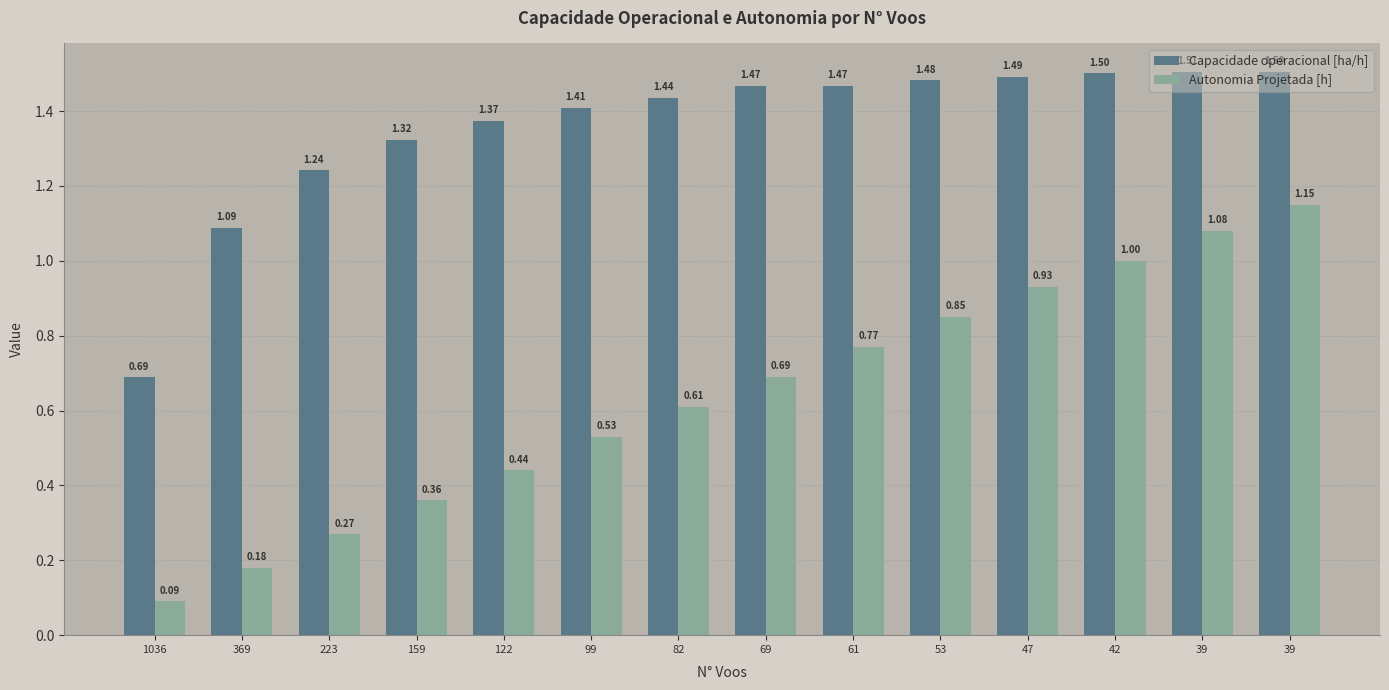

What are all the series names shown in the legend?

Capacidade operacional [ha/h], Autonomia Projetada [h]